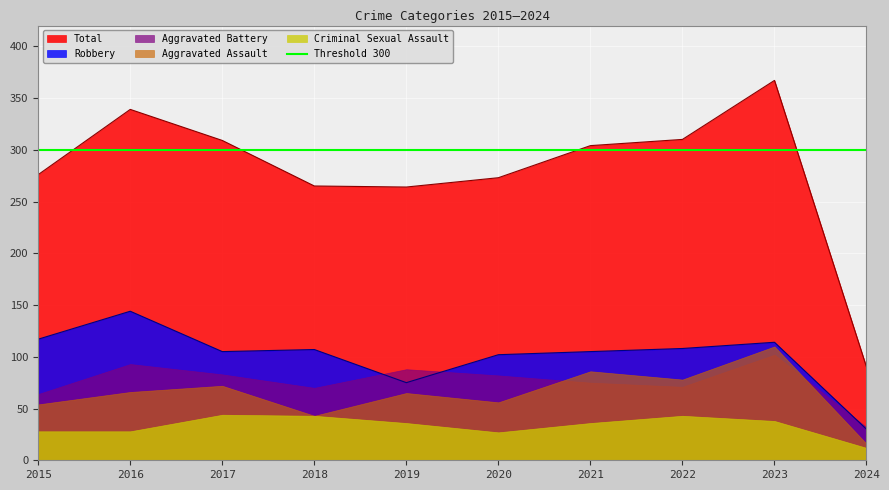

Reading left to right, list all the values displayed in this chart.

Aggravated Assault: 54	66	72	43	65	56	86	78	110	16
Aggravated Battery: 64	93	83	70	88	82	75	71	102	32
Criminal Sexual Assault: 28	28	44	43	36	27	36	43	38	12
Robbery: 117	144	105	107	75	102	105	108	114	30
Total: 276	339	309	265	264	273	304	310	367	90